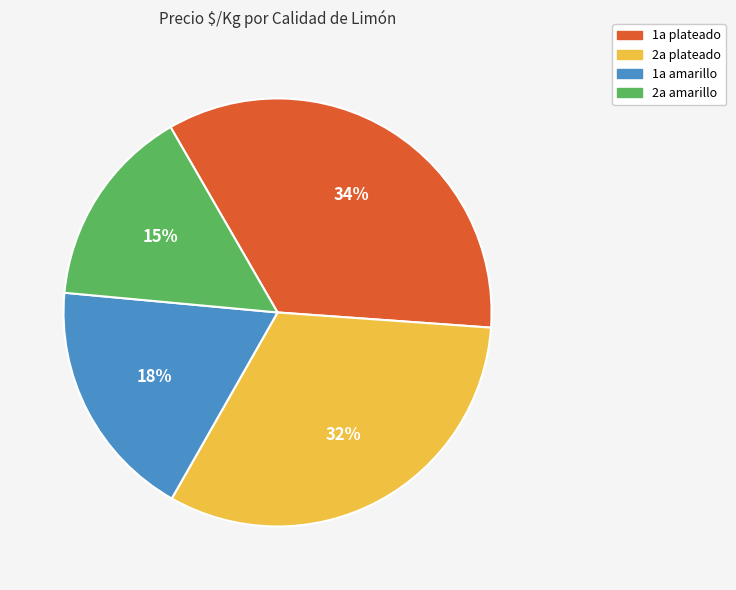

To the nearest percent, what portion does 2a amarillo represent?

15%